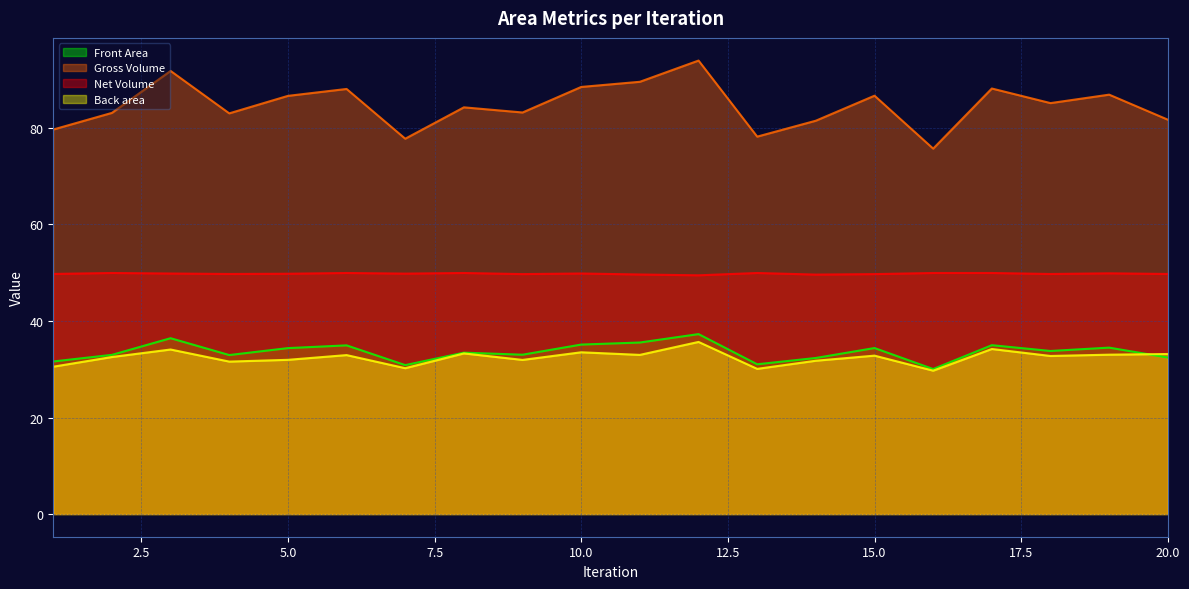

What is the value of the Back area point at the 8th from the left?

33.3